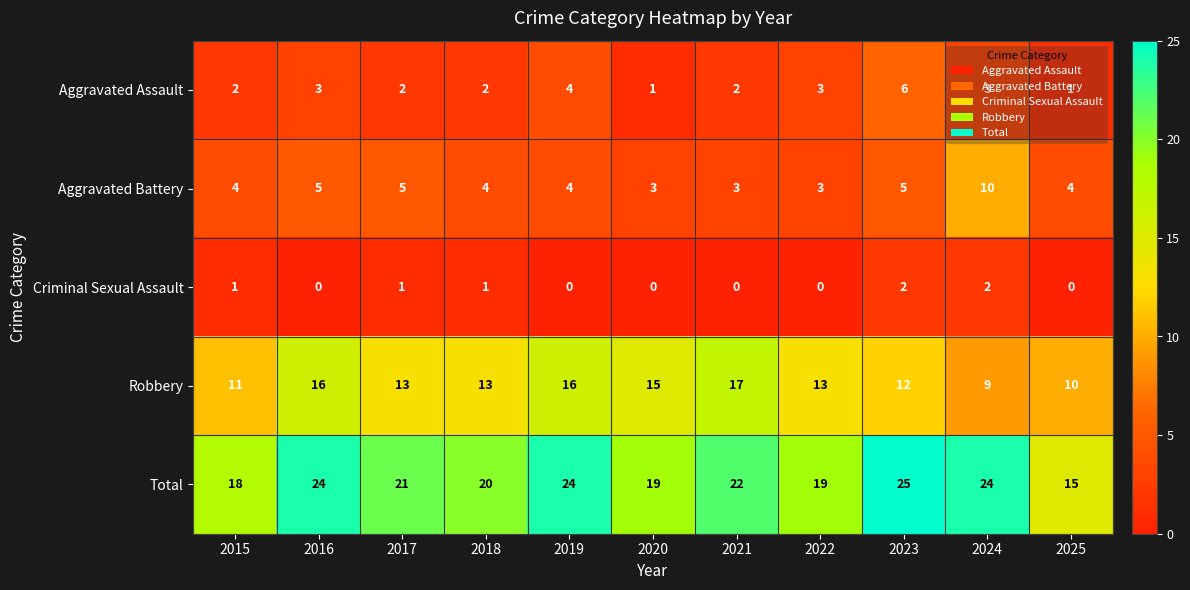

At which label does Robbery first exceed 13?

2016